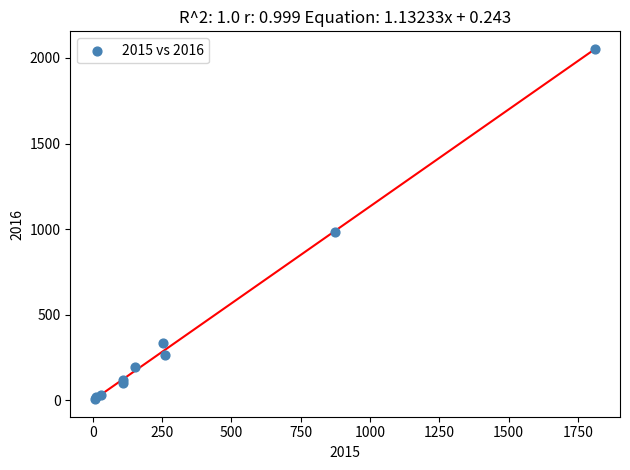

What Y value in the scatter plot is closest to 1030?

984